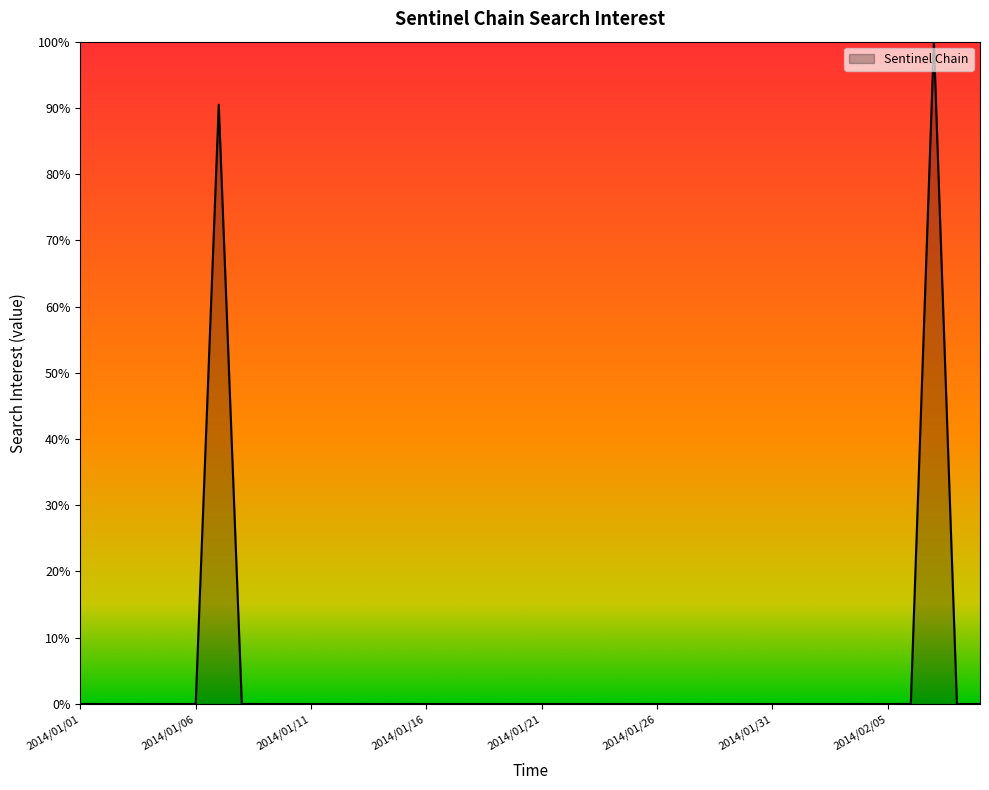

How many lines are shown in the chart?

1